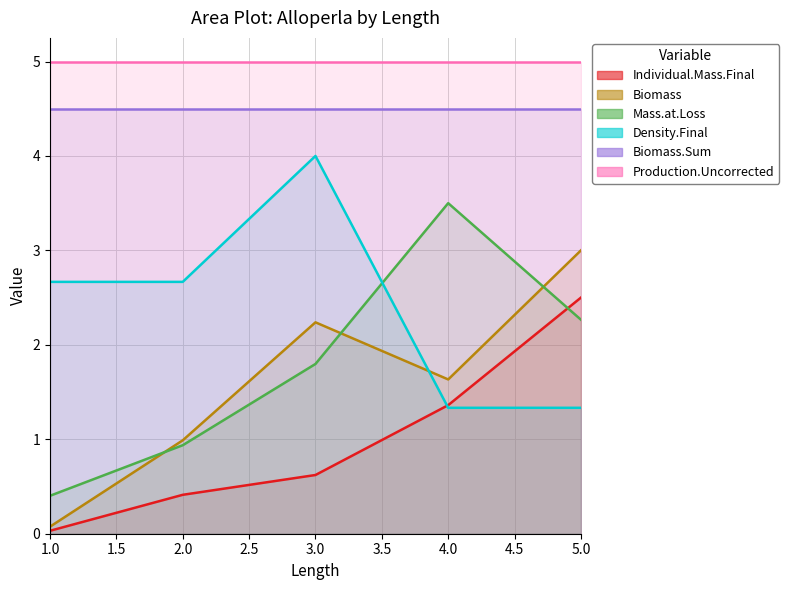

List the labels in order of Individual.Mass.Final value, smallest first.

1, 2, 3, 4, 5